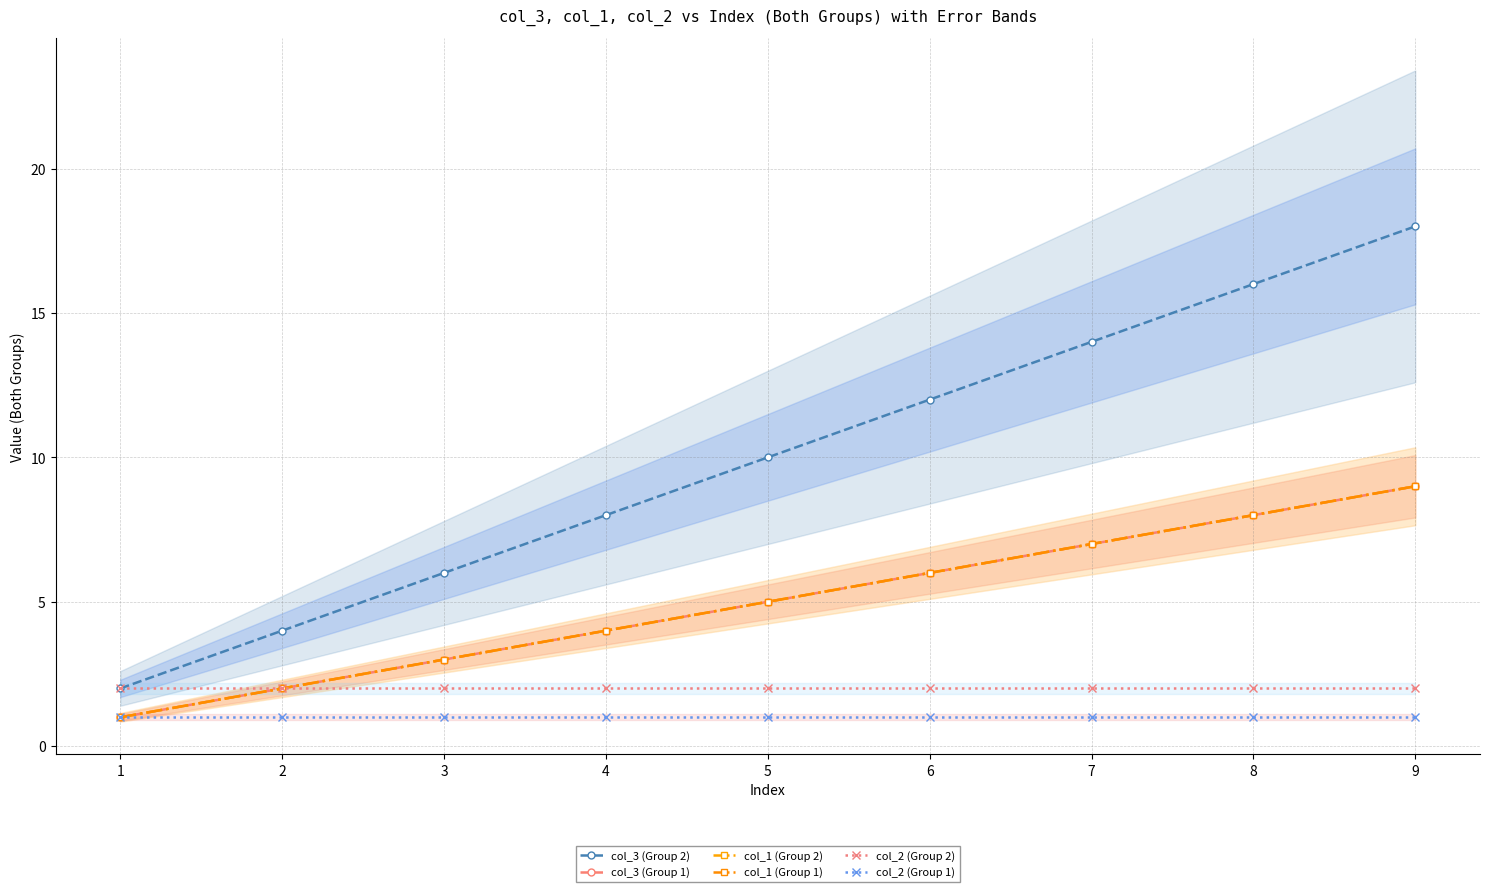

The value of col_1 (Group 2) at 5 is 2. True or false?

False